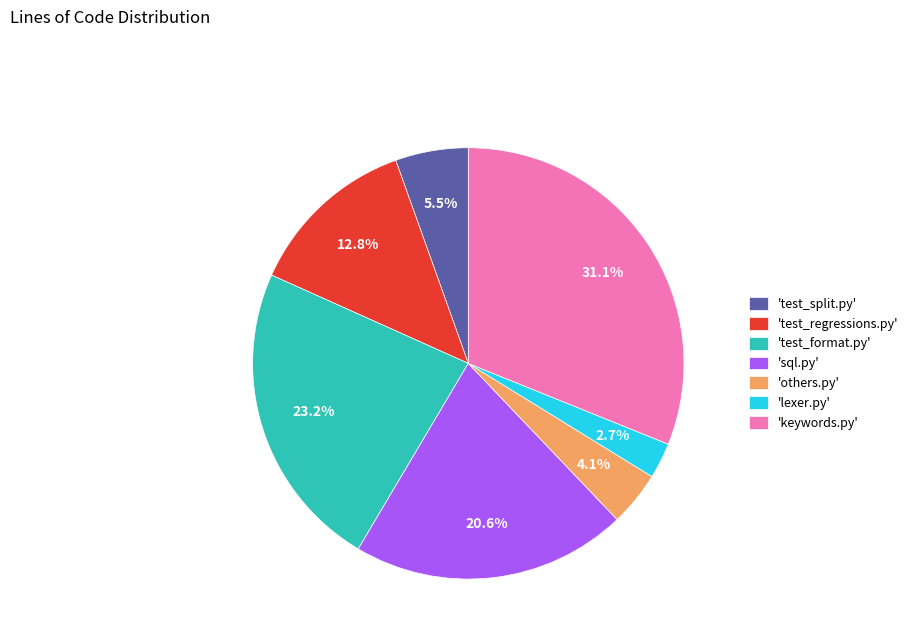

How many slices are in this pie chart?

7